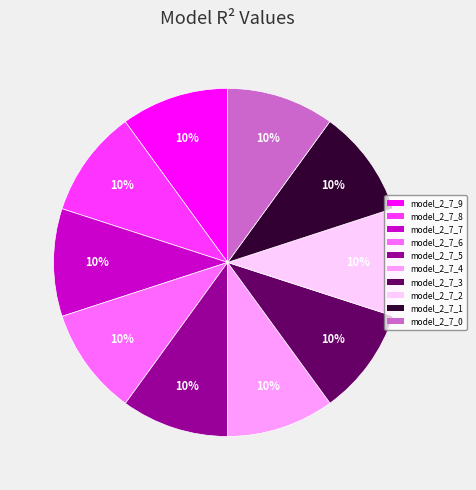

Is the sum of model_2_7_1 and model_2_7_7 greater than half?

No